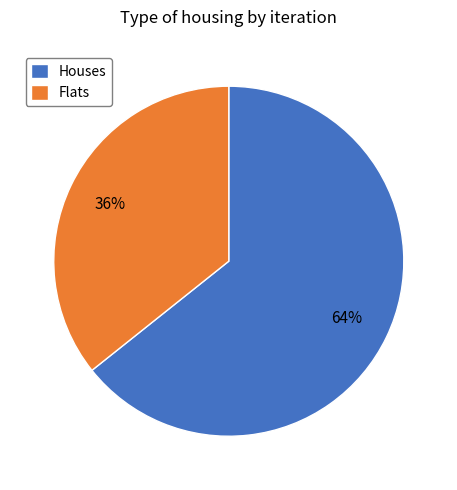

To the nearest percent, what is the combined percentage of Flats and Houses?

100%